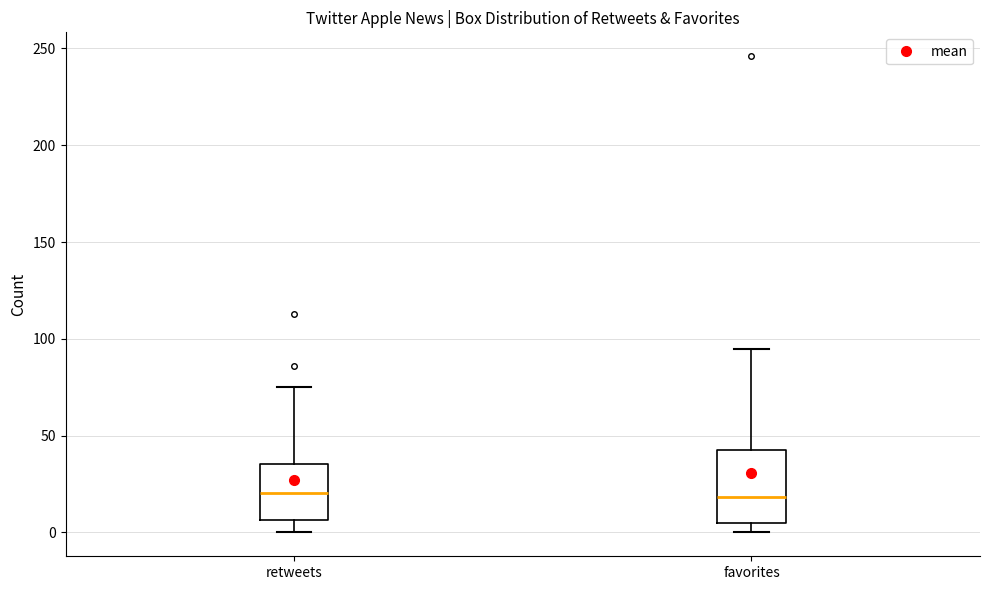

Where does the median line of the box for favorites sit on the y-axis? The values are not printed on the chart, so give them approximately, as read against the axis.

20